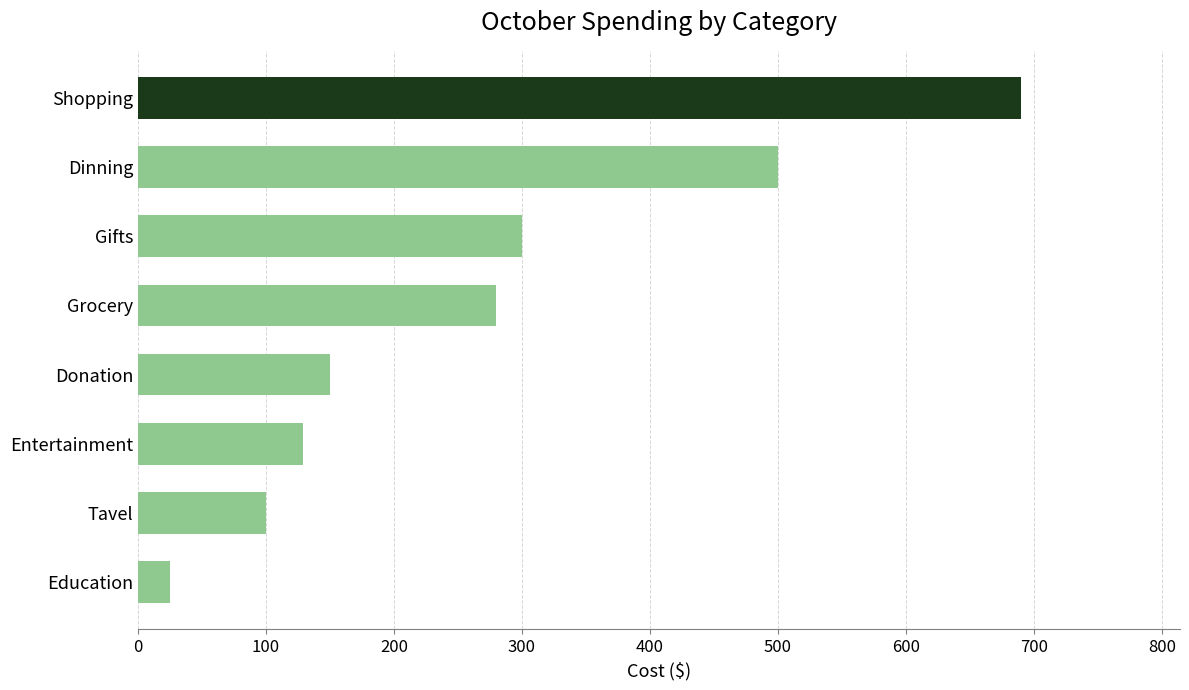

Between Grocery and Entertainment, which is larger?

Grocery